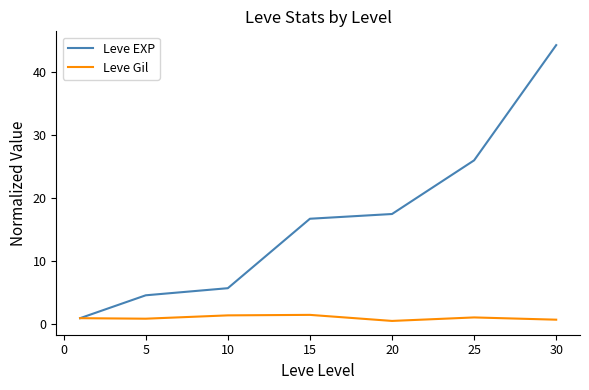

Which series has the largest total across all categories?

Leve EXP